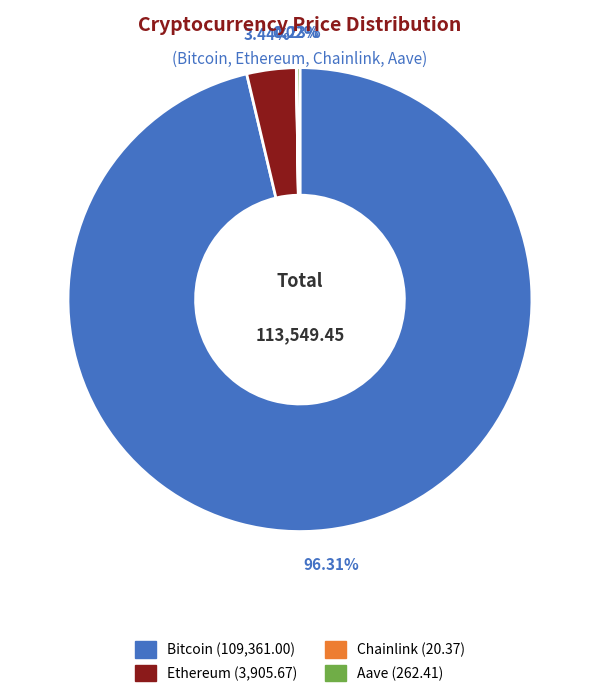

Which slice is the largest?

Bitcoin